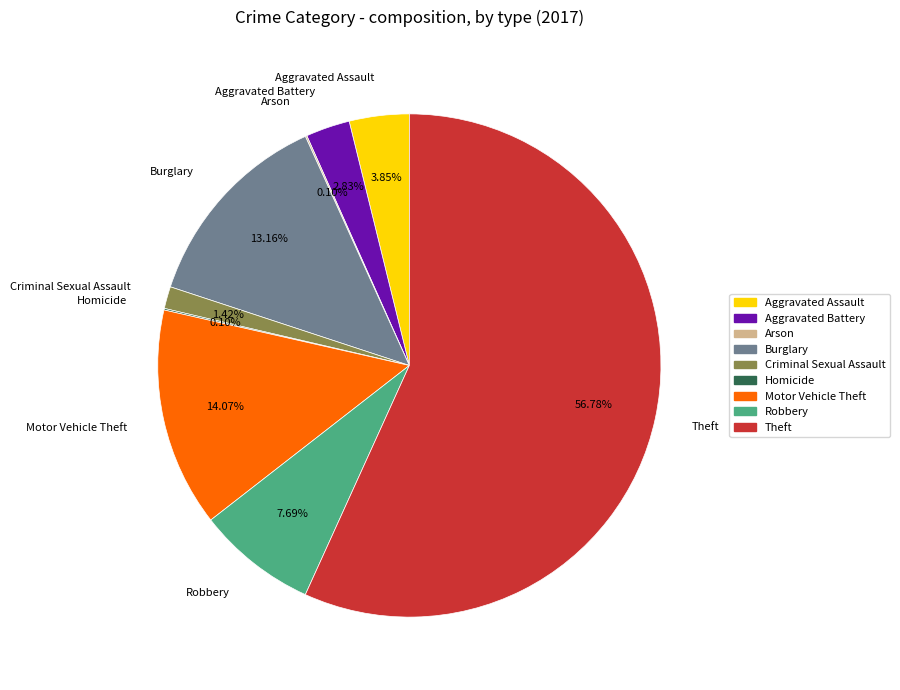

To the nearest percent, what is the combined percentage of Criminal Sexual Assault and Robbery?

9%